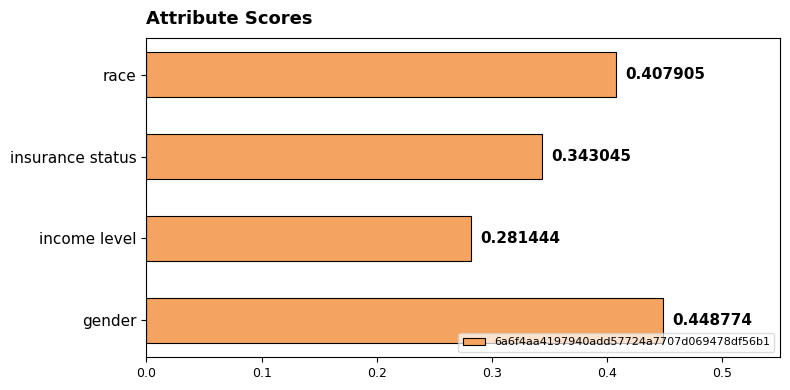

At which label is the value closest to 0?

income level